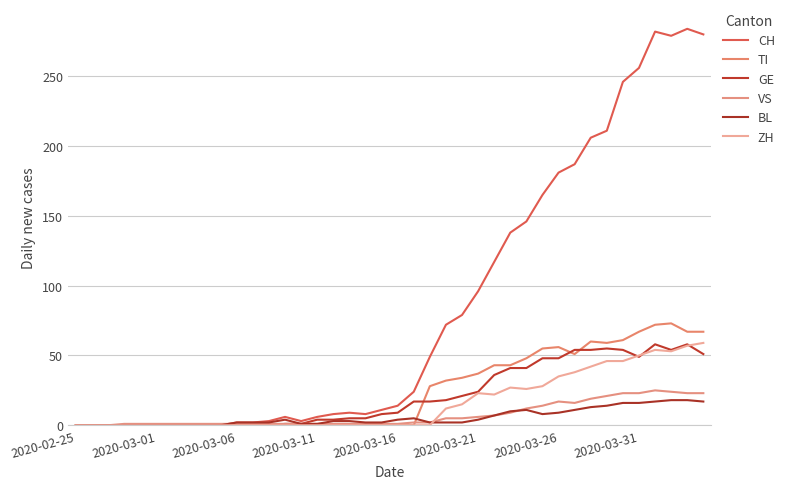

How many lines are shown in the chart?

6